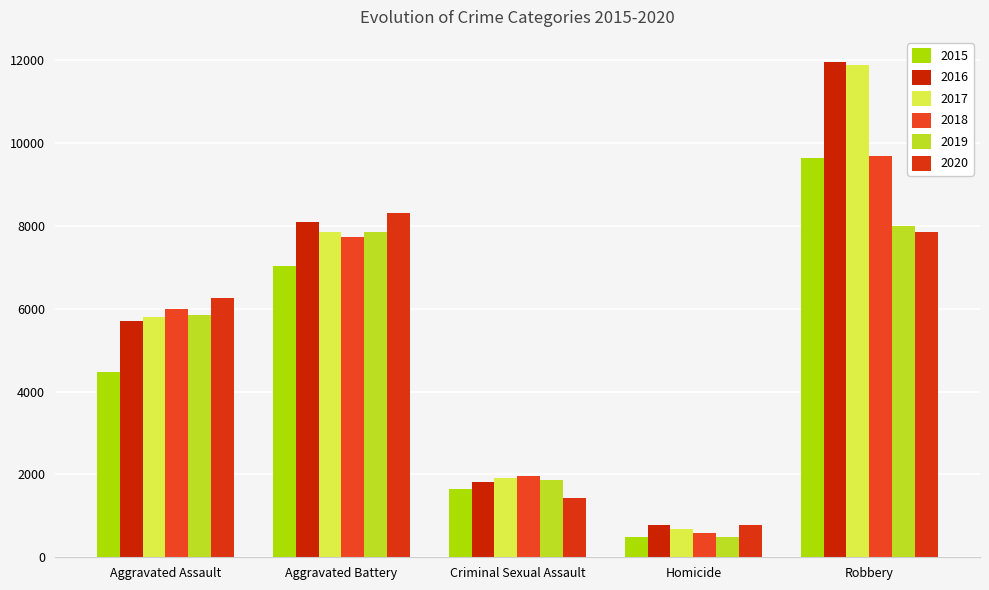

How many data points in 2018 are less than 6001?

2